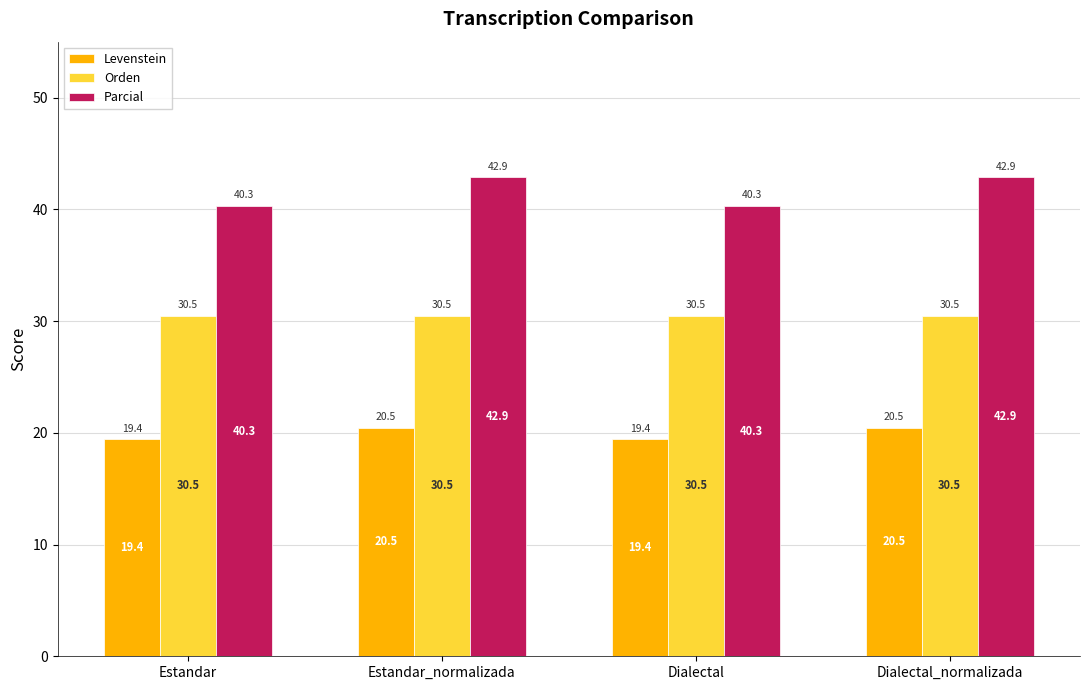

What is the total value across all series at Dialectal?

90.2